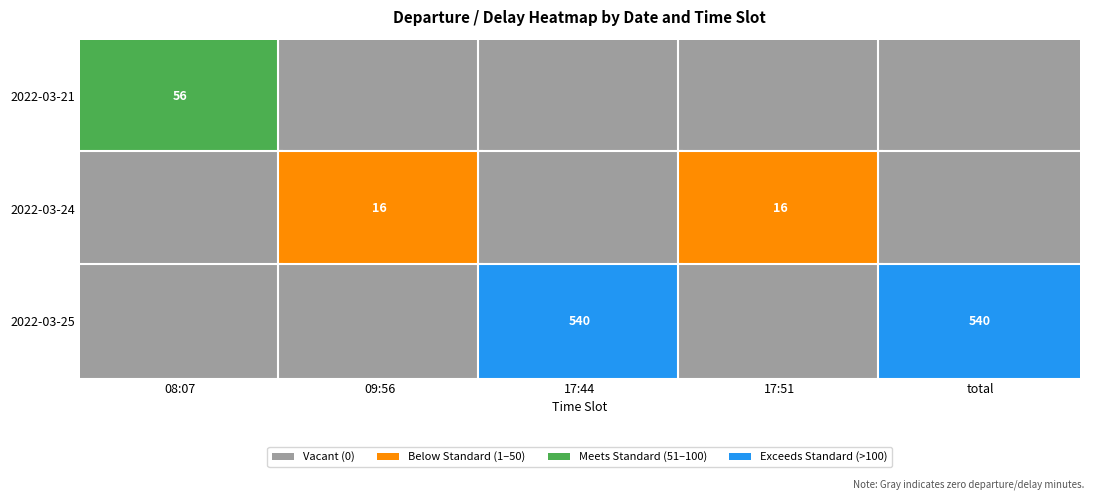

Reading right to left, what are all the values shown in this chart?

2022-03-21: 0	0	0	0	56
2022-03-24: 0	16	0	16	0
2022-03-25: 540	0	540	0	0